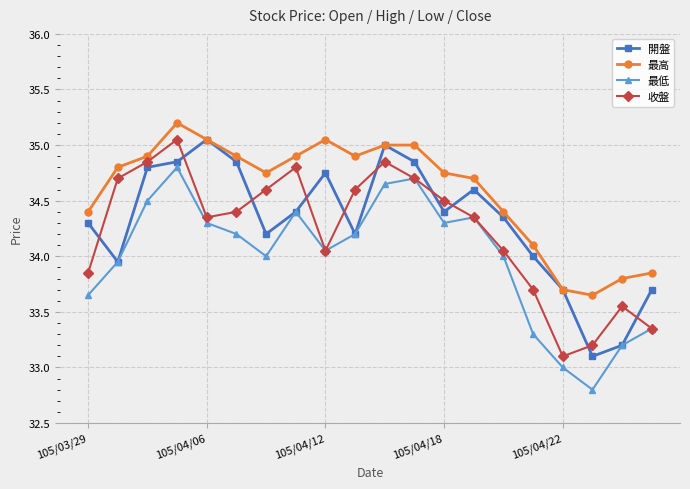

What is the maximum value shown in the chart?

35.2